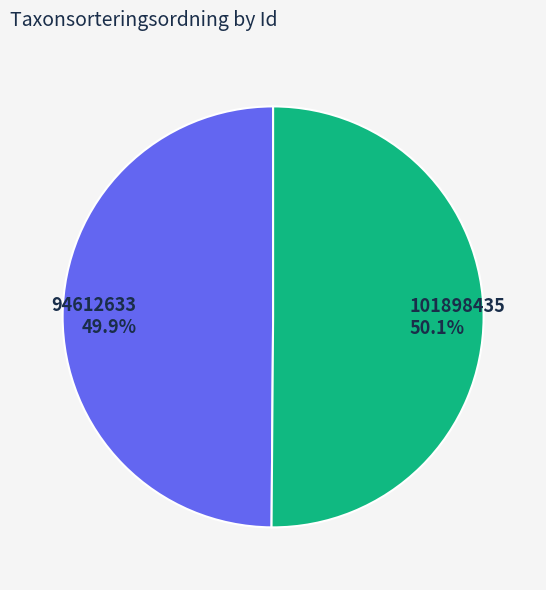

To the nearest percent, what is the average slice percentage?

50%